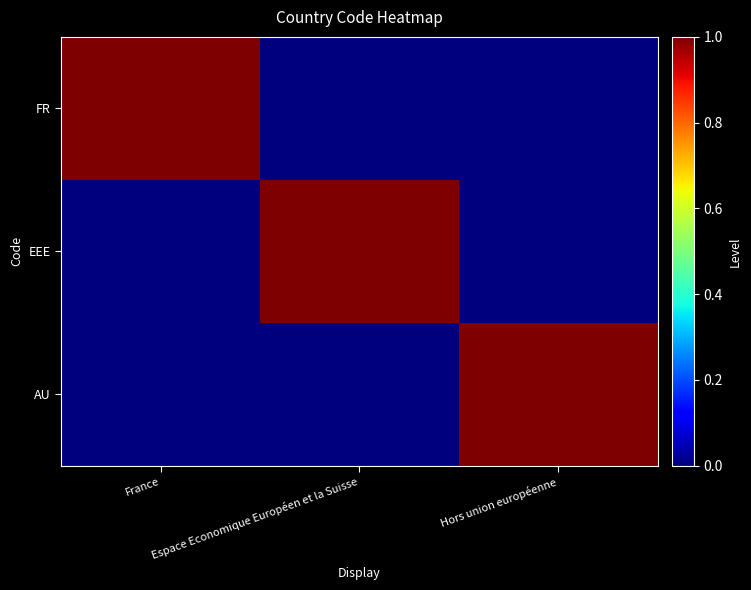

Count the number of data series in this chart.

3